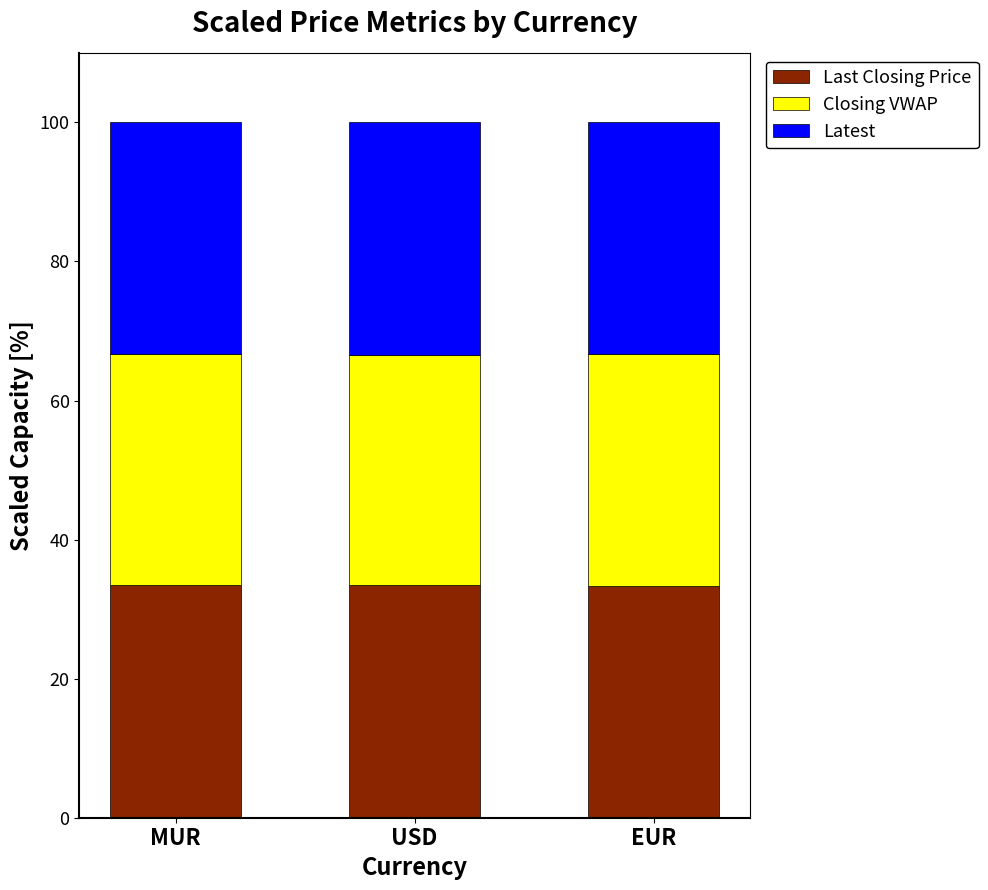

What are all the series names shown in the legend?

Last Closing Price, Closing VWAP, Latest